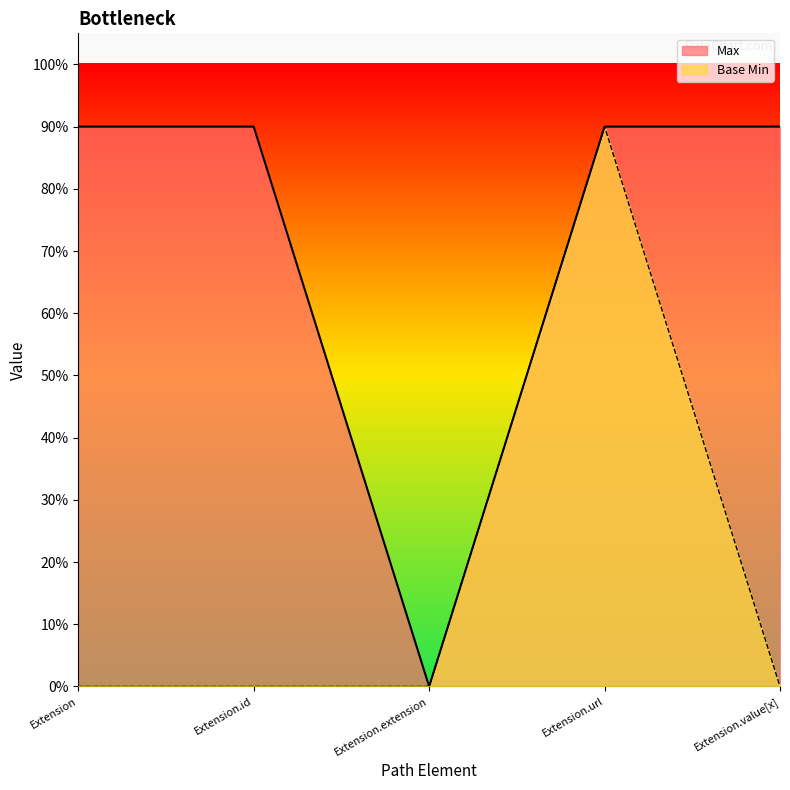

Is it true that Base Min equals 0.0 at Extension.extension?

True